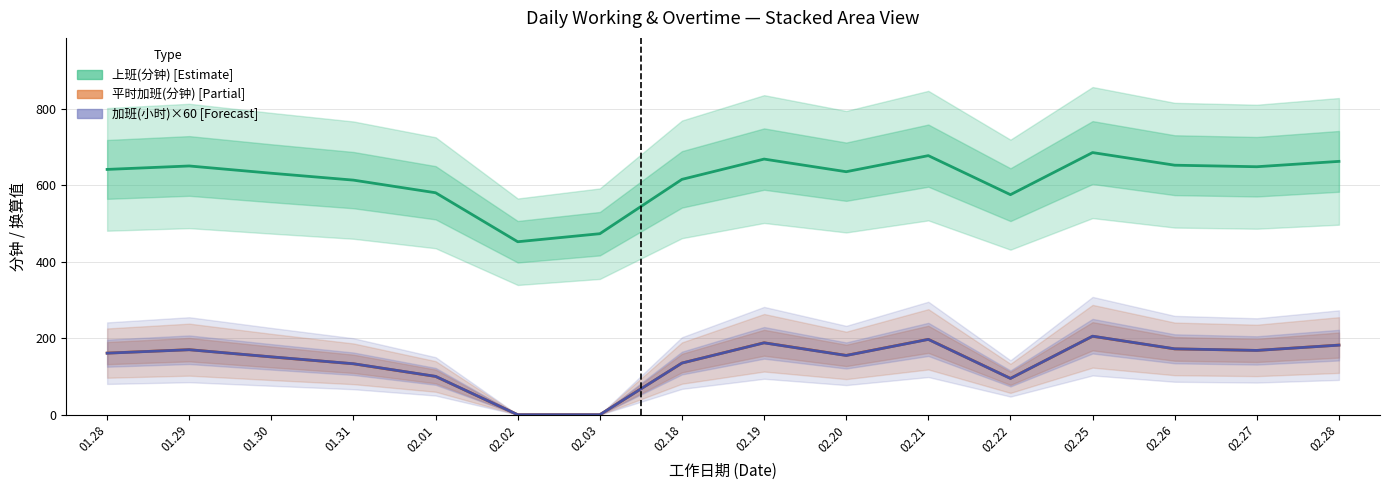

What are all the series names shown in the legend?

上班(分钟), 平时加班(分钟), 加班(小时)×60